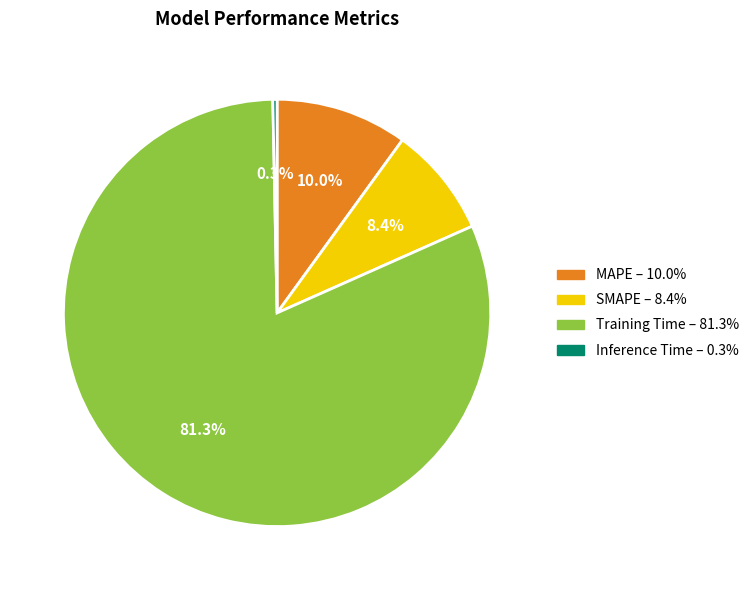

Which slice is the smallest?

Inference Time